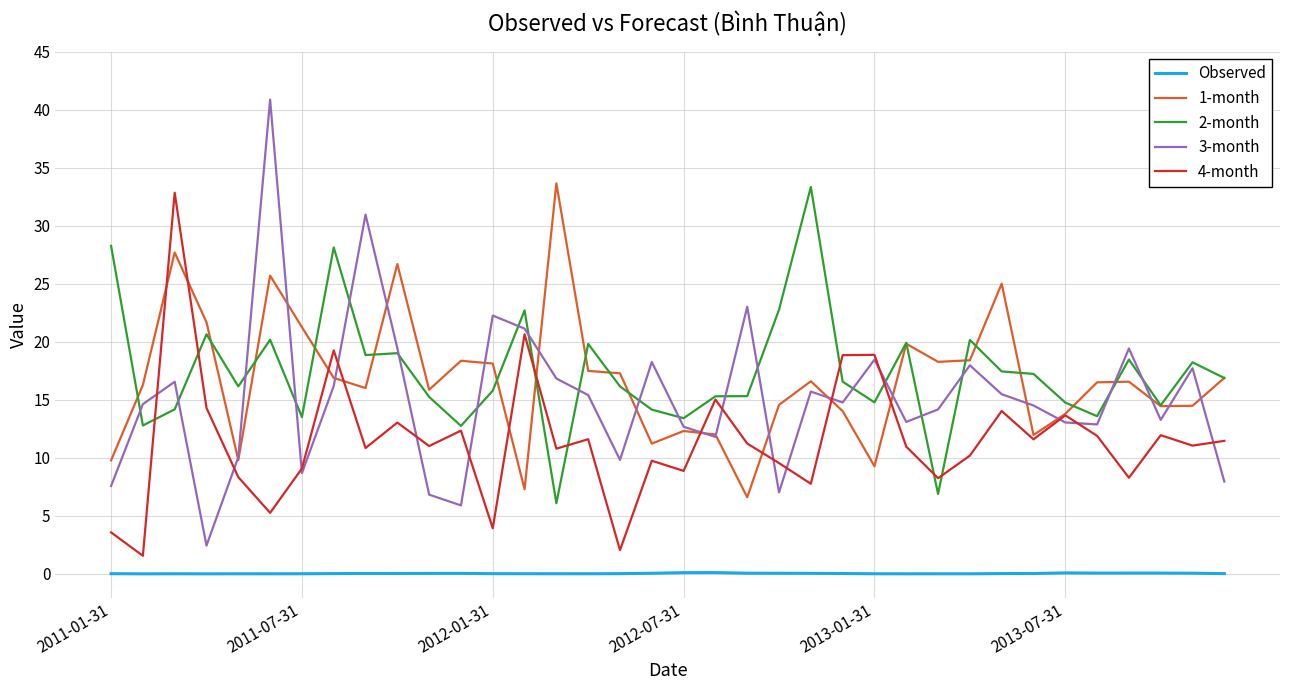

True or false: Observed and 4-month cross at least once.

False